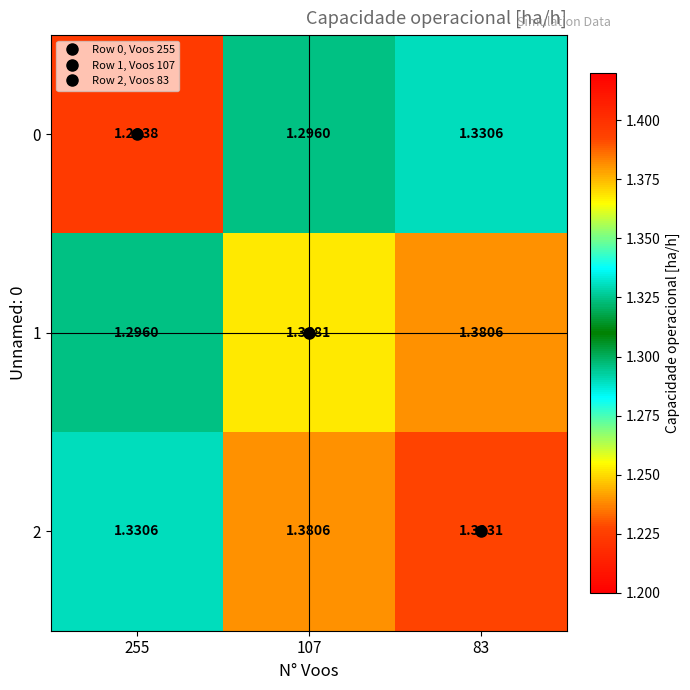

Which series changed the most between 255 and 83?

0